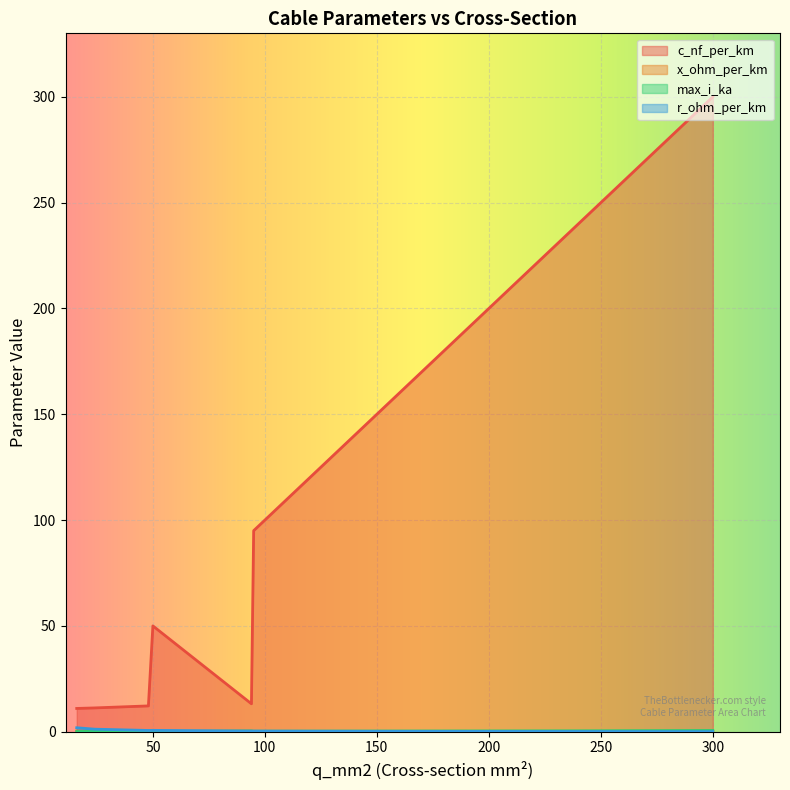

What is the maximum value shown in the chart?

300.0